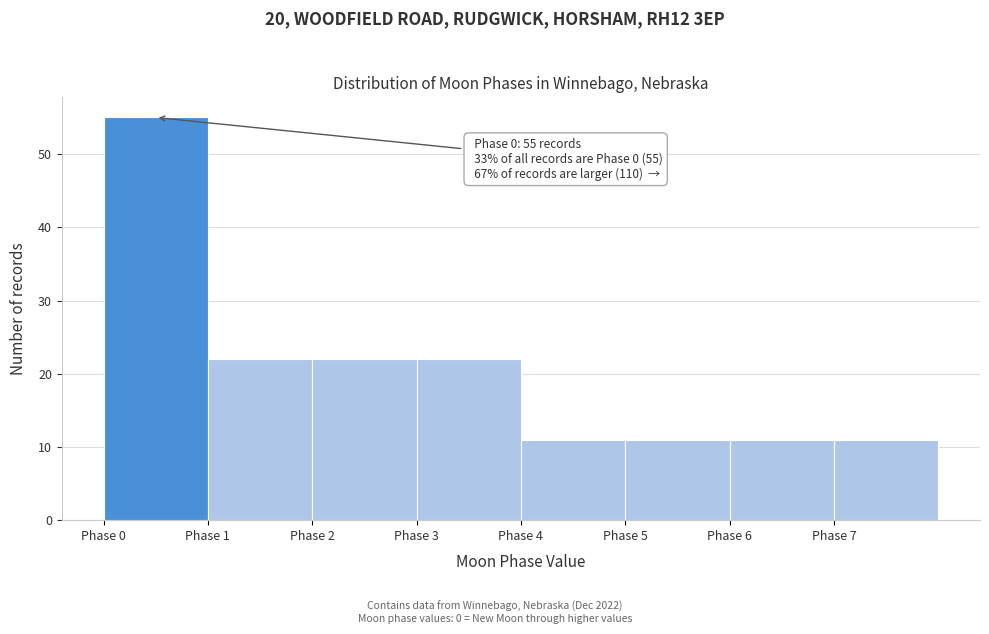

Over which range of the x-axis is the bar tallest?

0 to 1